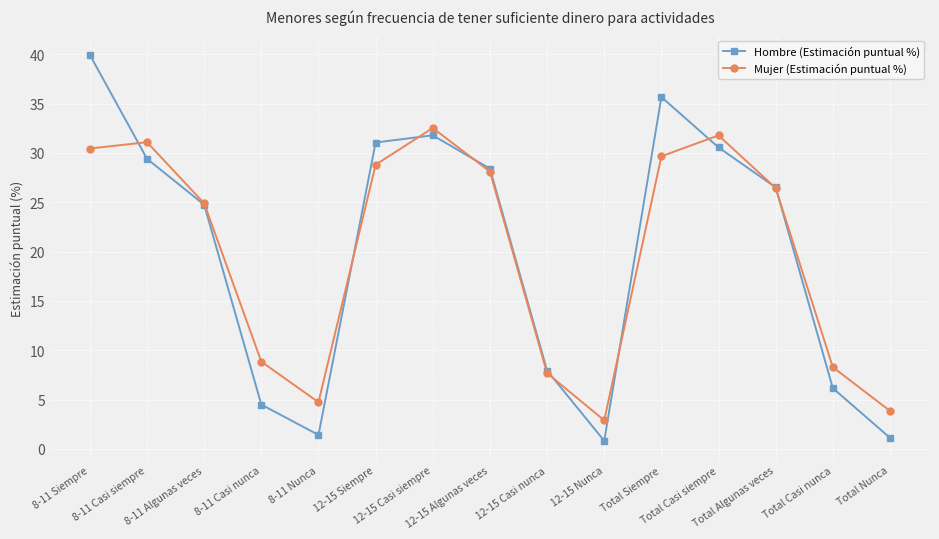

At which category does Hombre (Estimación puntual %) reach its first local peak?

12-15 Casi siempre